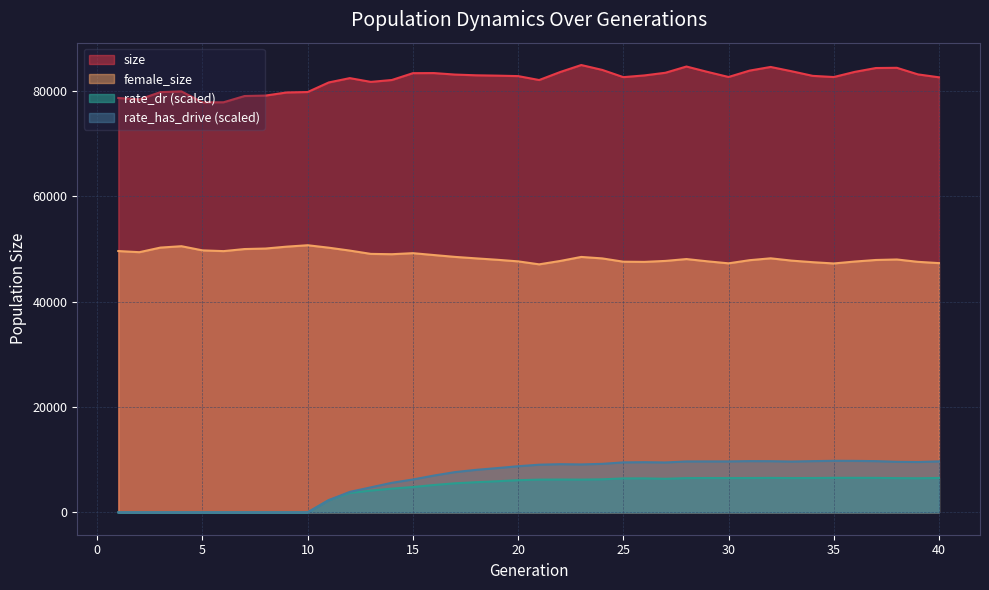

What is the highest value of the rate_dr series?

6553.2